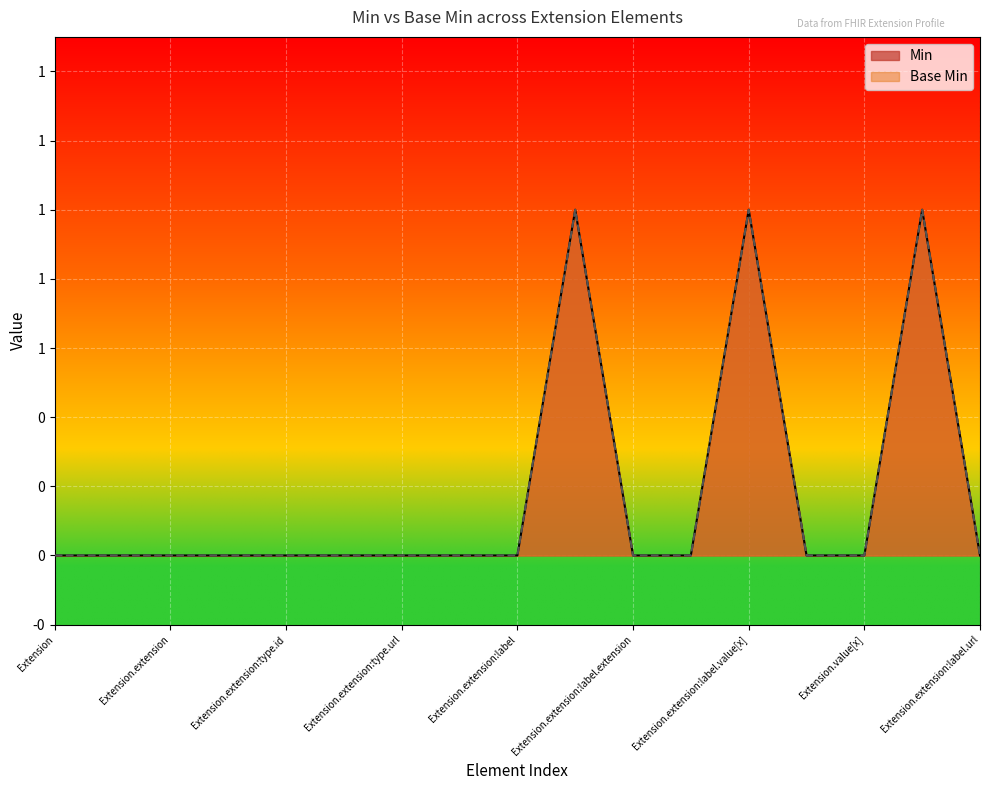

True or false: Base Min and Min cross at least once.

False